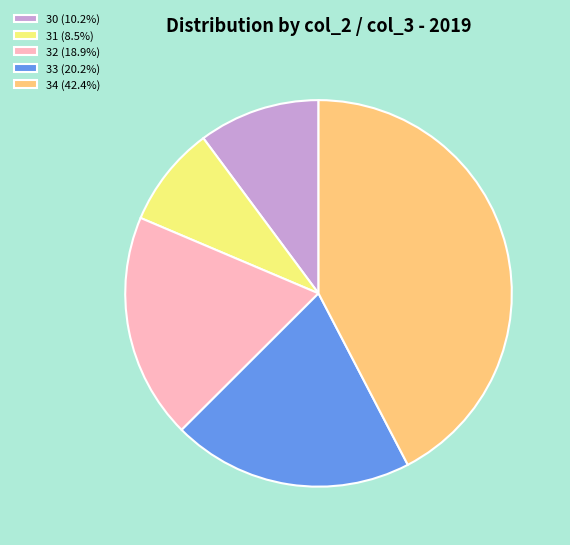

Count the number of slices in the pie.

5